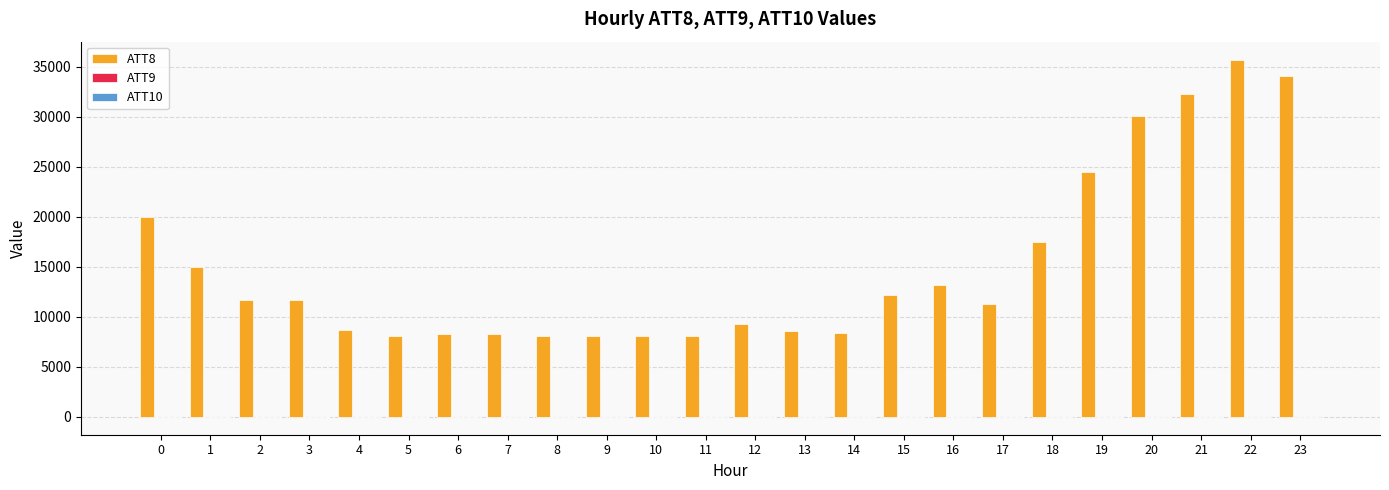

What is the greatest value displayed?

35700